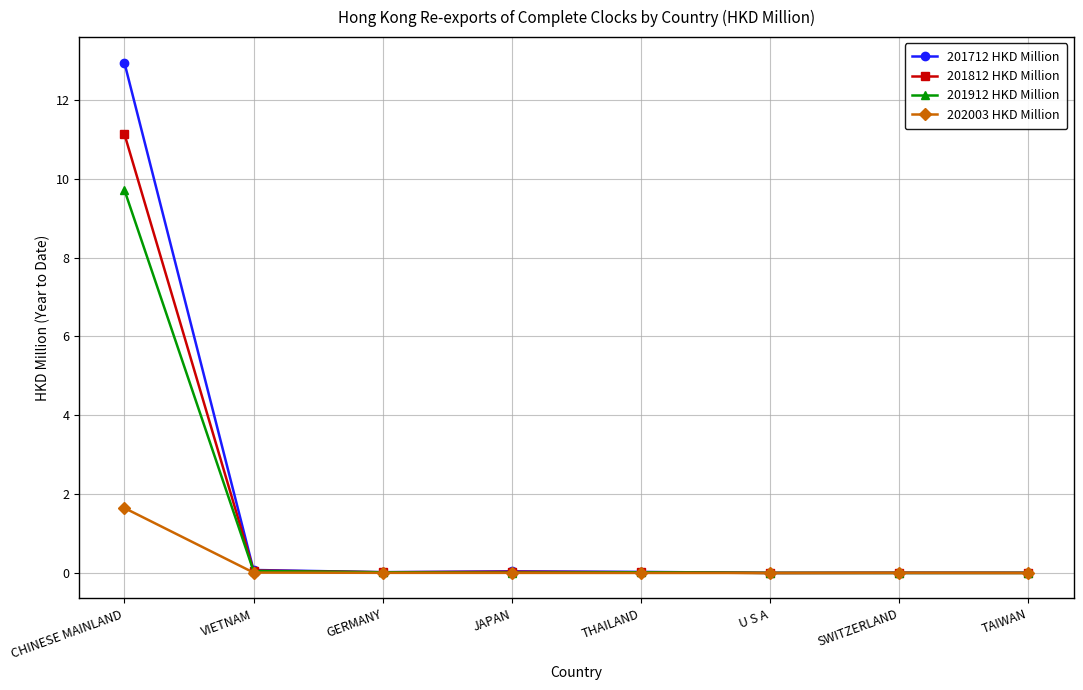

What is the label of the 4th point from the right?

THAILAND